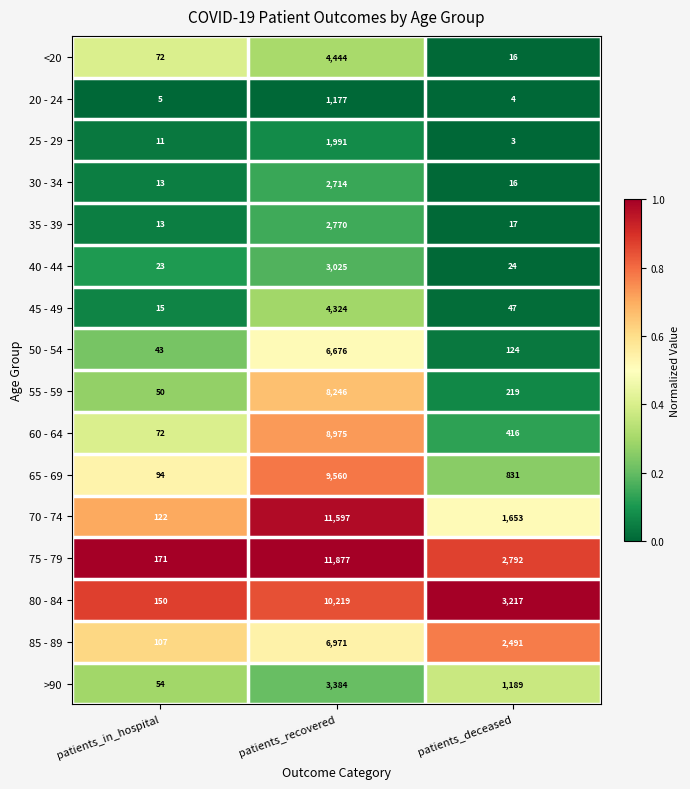

What is the greatest value displayed?

11877